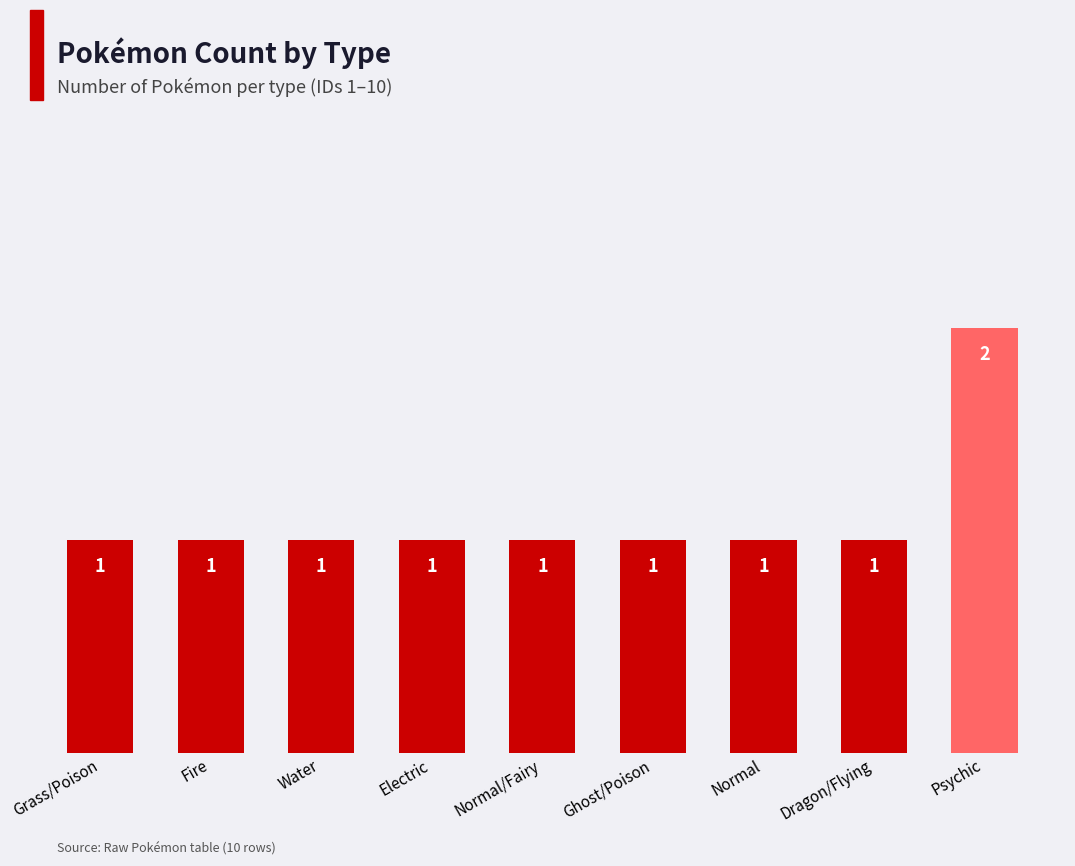

Read the value at Water.

1